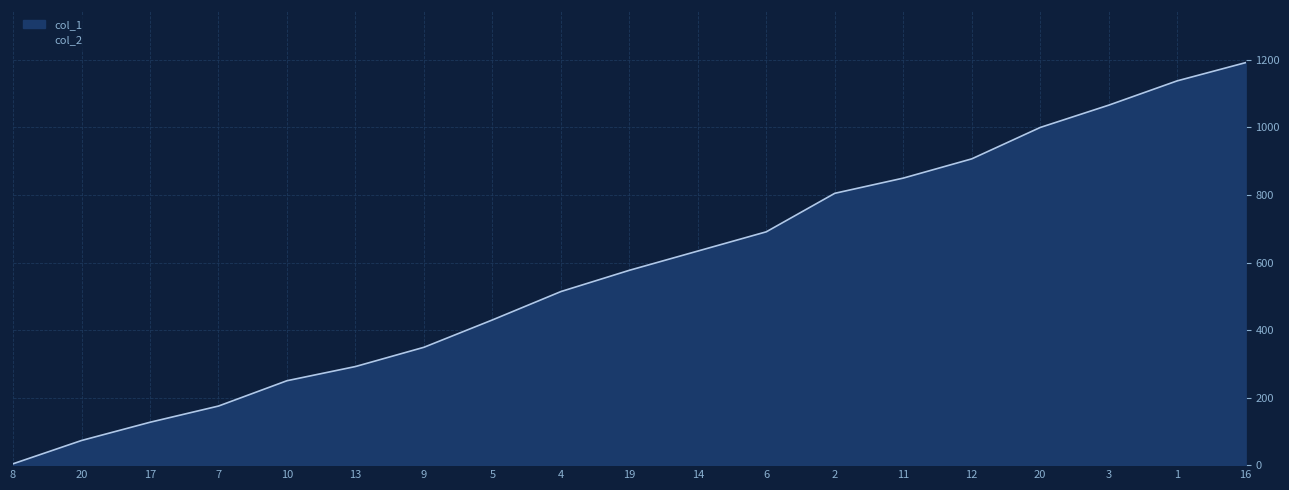

Which label corresponds to the largest value in the chart?

16